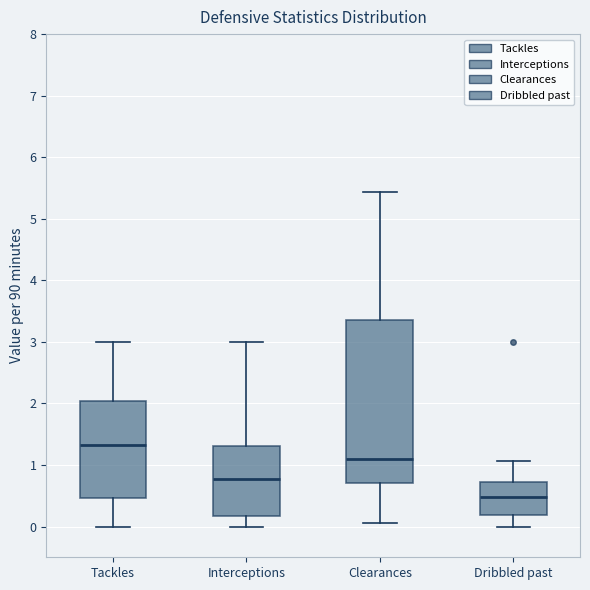

Reading left to right, read every box against the y-axis: the position of its median line, the range the box covers, and the ends of its whiskers. The values are not printed on the chart, so give them approximately, as read against the axis.

Tackles: median 1.3, box 0.5 to 2.0, whiskers 0.0 to 3.0
Interceptions: median 0.8, box 0.2 to 1.3, whiskers 0.0 to 3.0
Clearances: median 1.1, box 0.7 to 3.3, whiskers 0.1 to 5.4
Dribbled past: median 0.5, box 0.2 to 0.7, whiskers 0.0 to 1.1